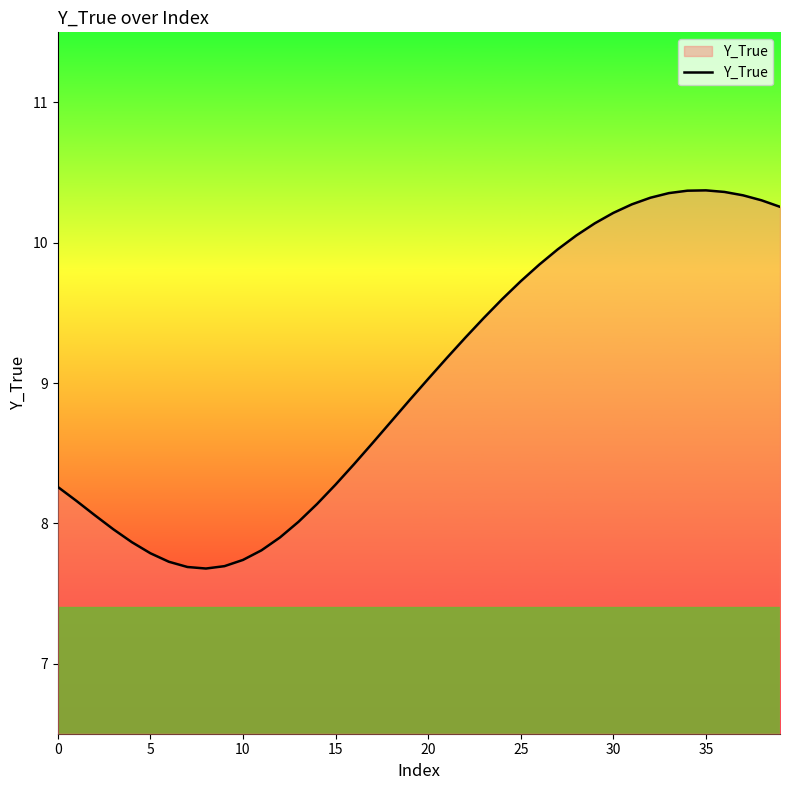

What is the greatest value displayed?

10.4